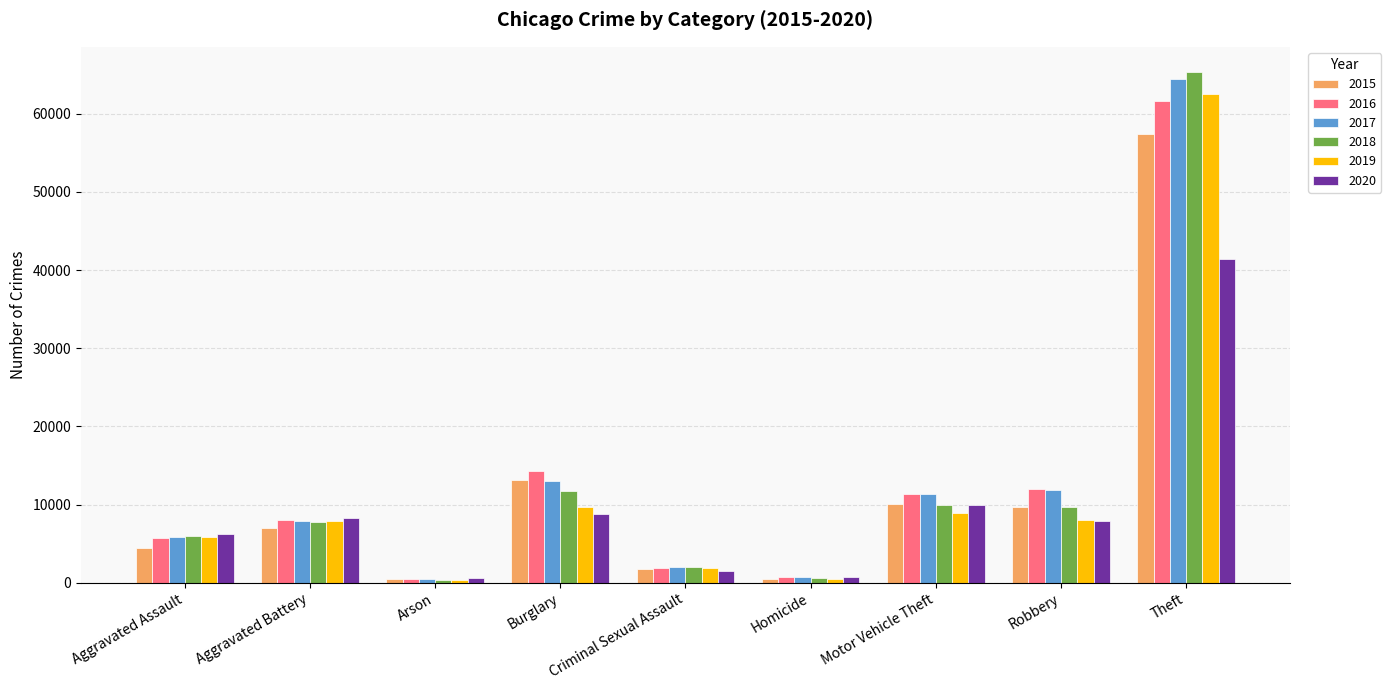

What is the difference between the 2020 values at Homicide and Burglary?

7971